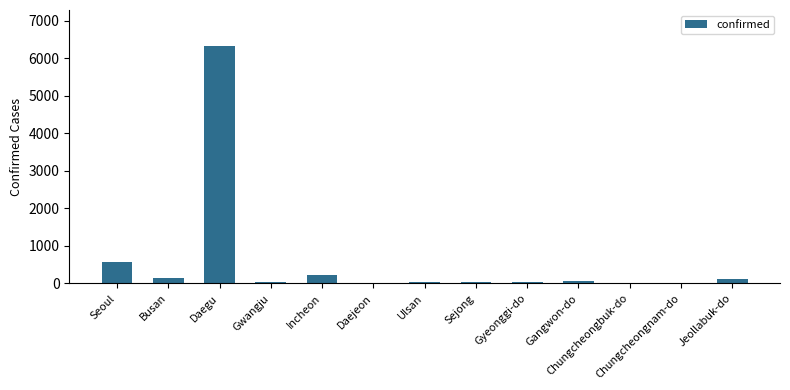

What is the sum of all values?

7599